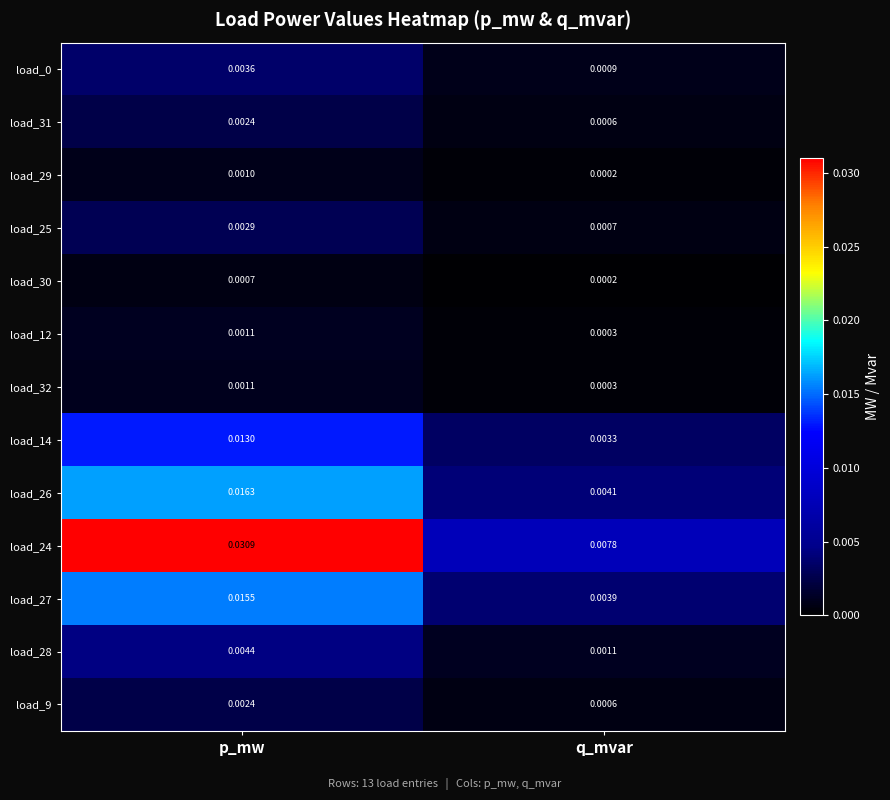

Is the value of load_14 at p_mw greater than the value of load_27 at q_mvar?

Yes